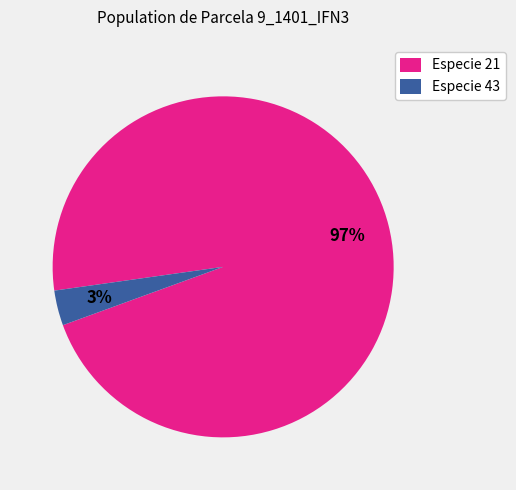

How many segments does this pie chart have?

2